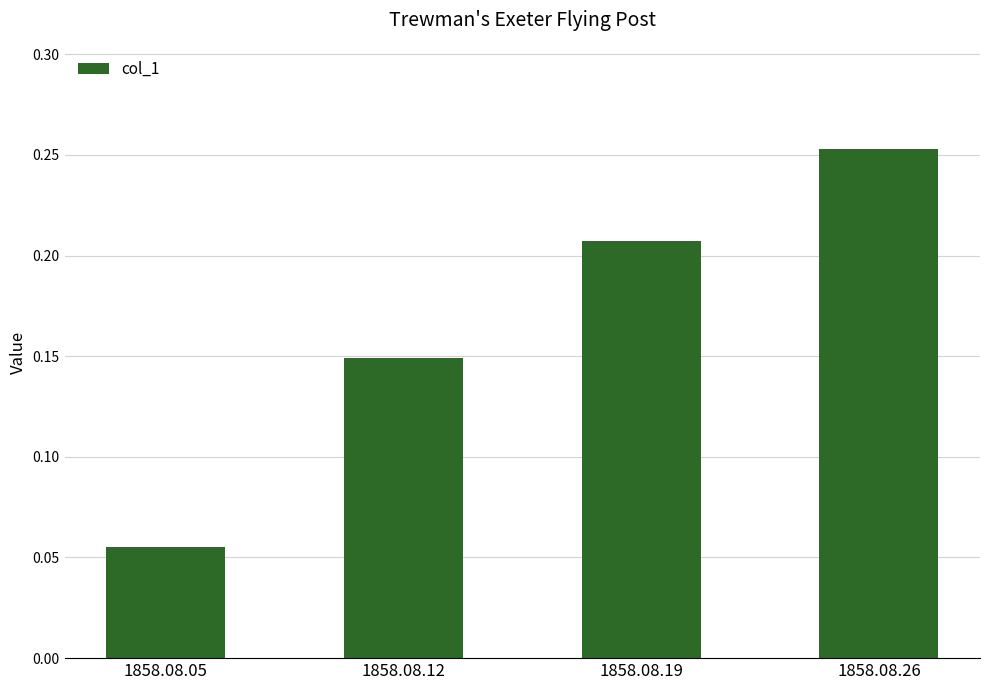

The value at 1858.08.19 is 0.3. True or false?

False